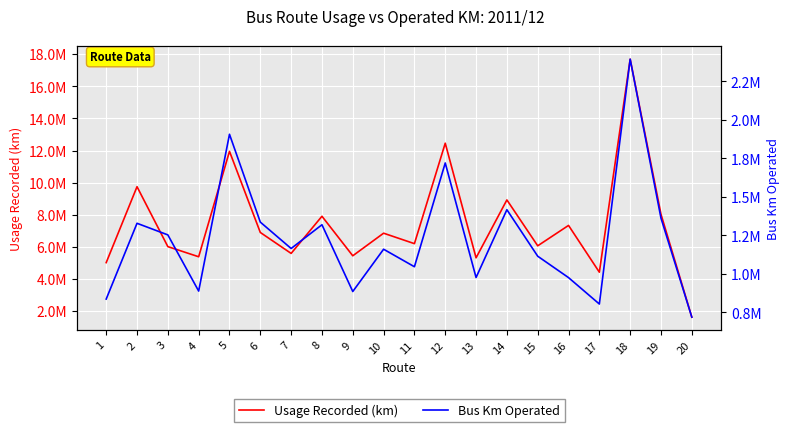

At which label does Bus Km Operated reach its minimum?

20